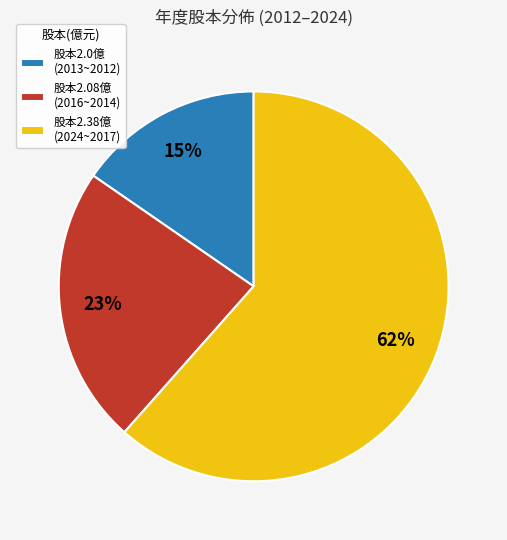

What is the smallest slice in the pie chart?

股本2.0億 (2013~2012)